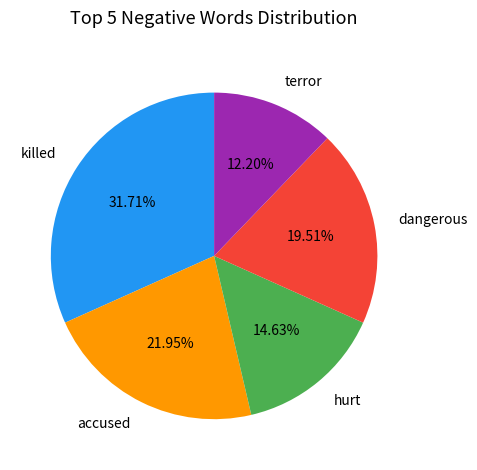

Count the number of slices in the pie.

5